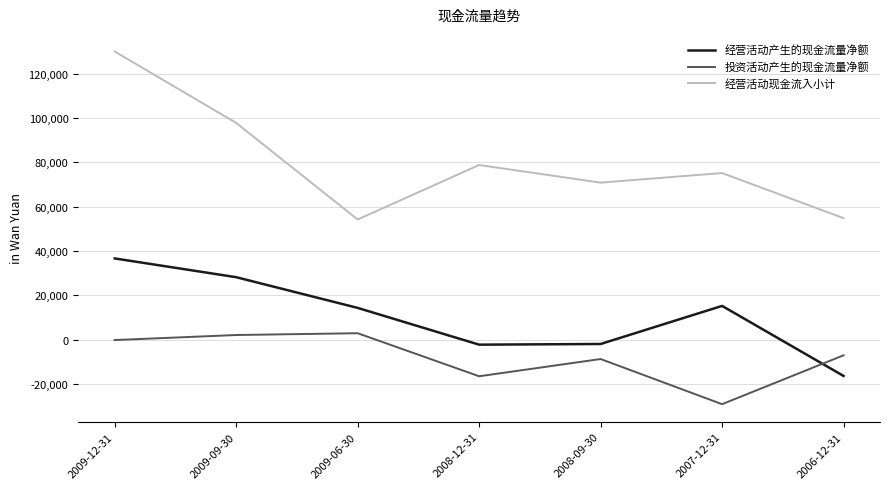

Is the value of 经营活动现金流入小计 at 2008-09-30 greater than the value of 投资活动产生的现金流量净额 at 2008-09-30?

Yes